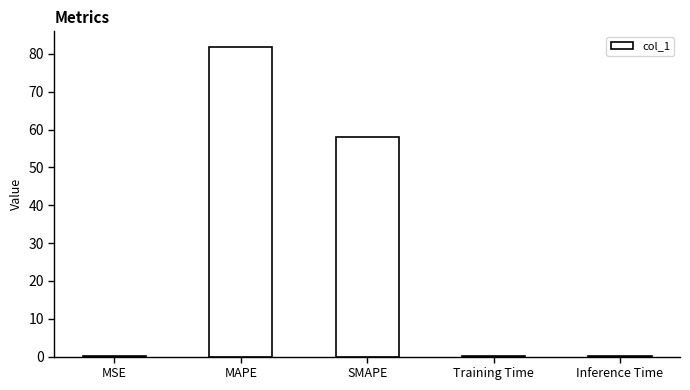

Are the bars horizontal?

No